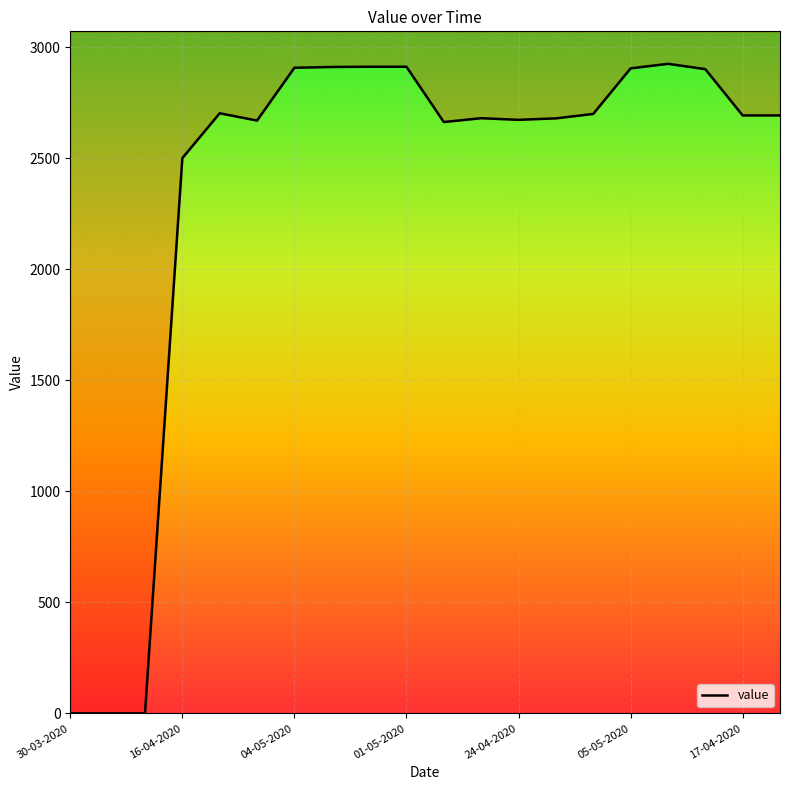

How many lines are shown in the chart?

1